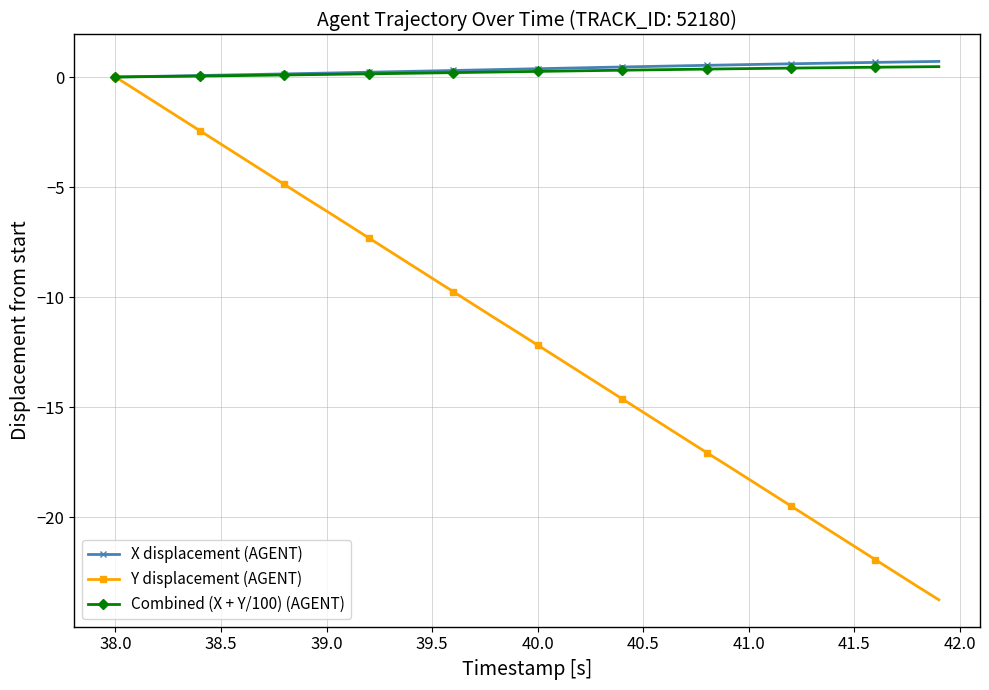

True or false: Y displacement (AGENT) has more than 2 interior local peaks.

False